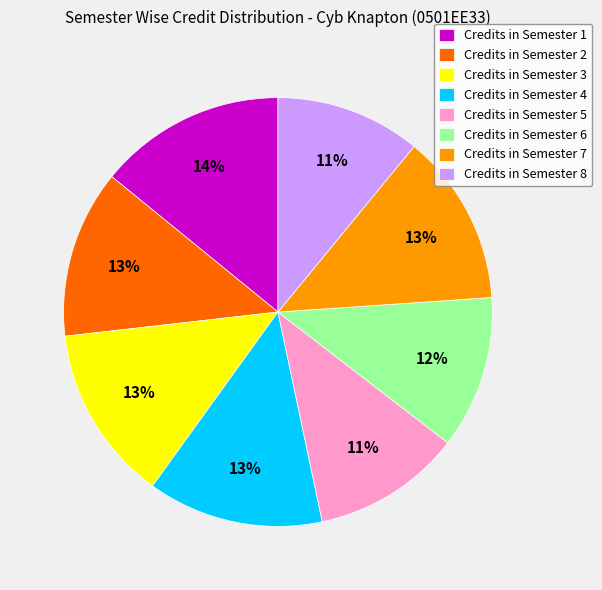

To the nearest percent, what is the average slice percentage?

12%